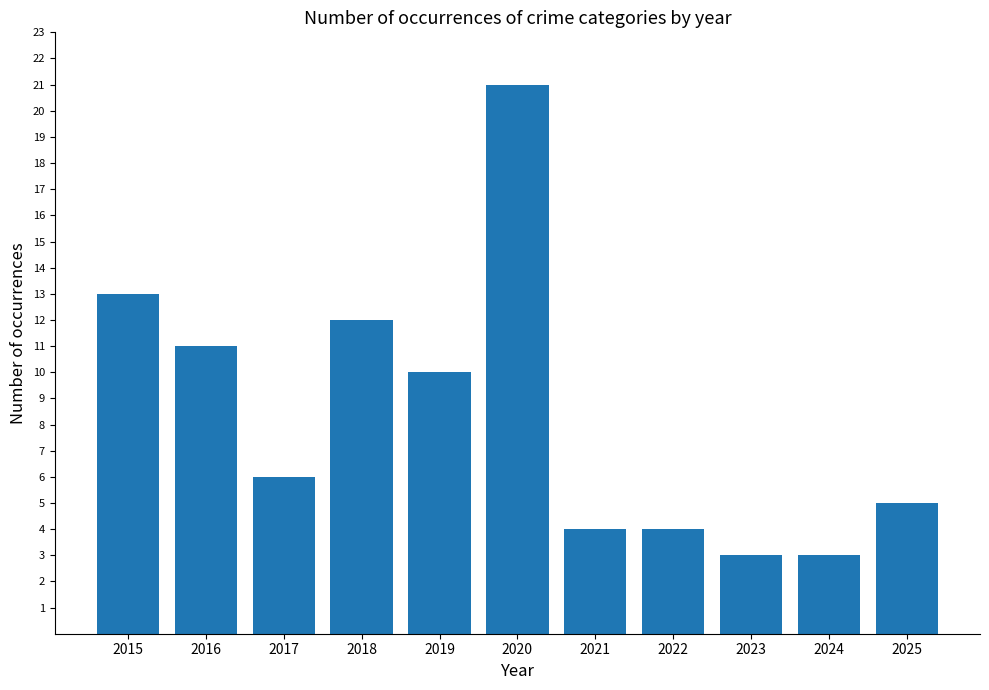

The value at 2019 is 16. True or false?

False